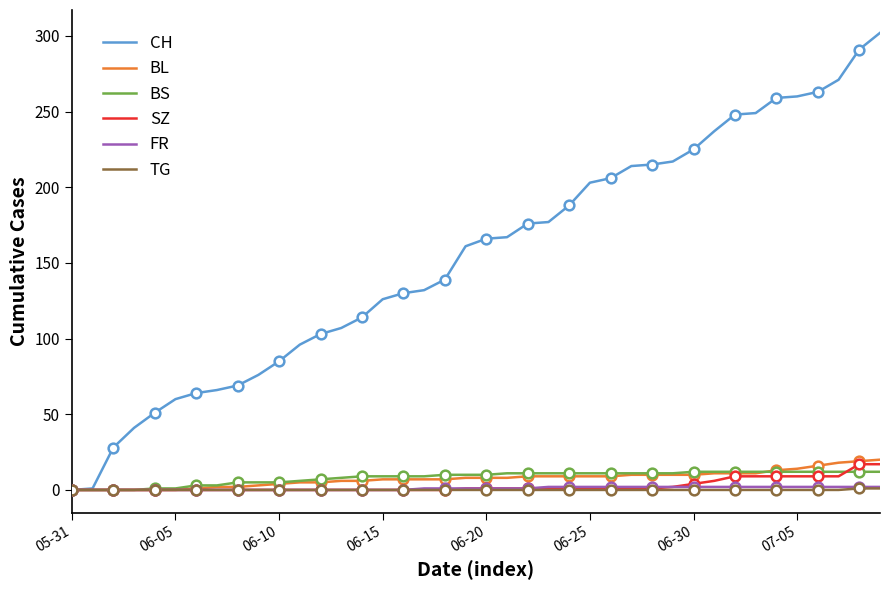

Reading left to right, what are all the values shown in this chart?

CH: 0	1	28	41	51	60	64	66	69	76	85	96	103	107	114	126	130	132	139	161	166	167	176	177	188	203	206	214	215	217	225	237	248	249	259	260	263	271	291	302
BL: 0	0	0	0	0	0	1	2	2	3	4	5	5	6	6	7	7	7	7	8	8	8	9	9	9	9	9	10	10	10	10	11	11	11	13	14	16	18	19	20
BS: 0	0	0	0	1	1	3	3	5	5	5	6	7	8	9	9	9	9	10	10	10	11	11	11	11	11	11	11	11	11	12	12	12	12	12	12	12	12	12	12
SZ: 0	0	0	0	0	0	0	0	0	0	0	0	0	0	0	0	0	0	0	1	1	1	1	1	1	1	1	1	1	2	4	6	9	9	9	9	9	9	17	17
FR: 0	0	0	0	0	0	0	0	0	0	0	0	0	0	0	0	0	1	1	1	1	1	1	2	2	2	2	2	2	2	2	2	2	2	2	2	2	2	2	2
TG: 0	0	0	0	0	0	0	0	0	0	0	0	0	0	0	0	0	0	0	0	0	0	0	0	0	0	0	0	0	0	0	0	0	0	0	0	0	0	1	1